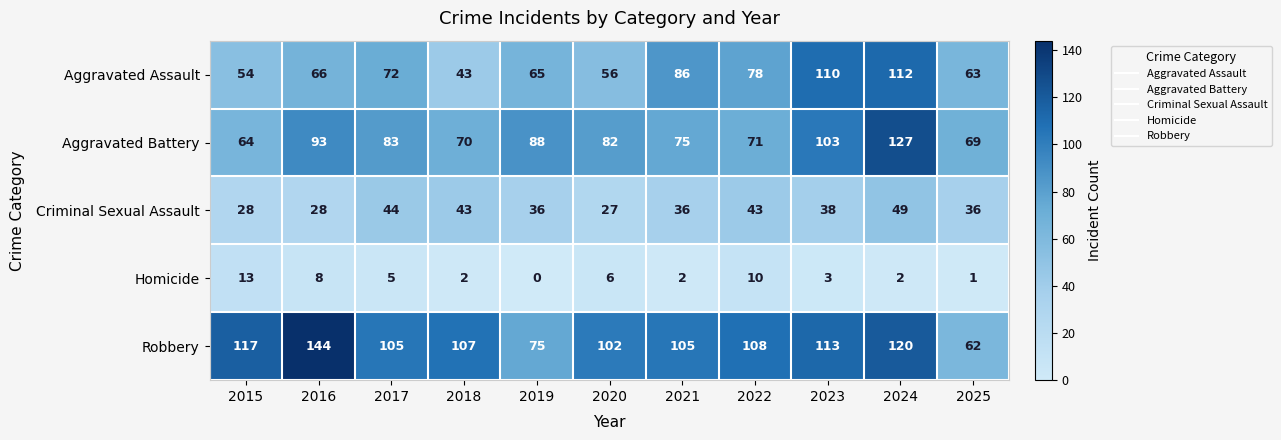

At which category is the sum across all series the highest?

2024